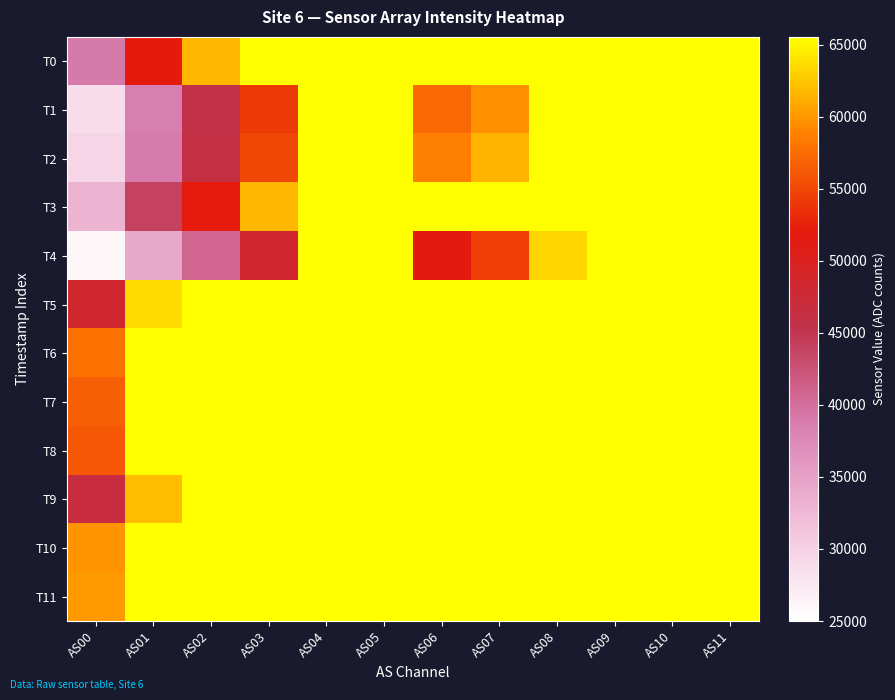

Reading left to right, what are all the values shown in this chart?

T0: AS00=39028	AS01=51992	AS02=61713	AS03=65535	AS04=65535	AS05=65535	AS06=65535	AS07=65535	AS08=65535	AS09=65535	AS10=65535	AS11=65535
T1: AS00=28699	AS01=38547	AS02=45801	AS03=54152	AS04=65535	AS05=65535	AS06=57237	AS07=59534	AS08=65535	AS09=65535	AS10=65535	AS11=65535
T2: AS00=29354	AS01=38828	AS02=46200	AS03=54952	AS04=65535	AS05=65535	AS06=58671	AS07=61550	AS08=65535	AS09=65535	AS10=65535	AS11=65535
T3: AS00=33044	AS01=43929	AS02=52218	AS03=61700	AS04=65535	AS05=65535	AS06=65535	AS07=65535	AS08=65535	AS09=65535	AS10=65535	AS11=65535
T4: AS00=25930	AS01=34243	AS02=40691	AS03=48578	AS04=65535	AS05=65535	AS06=51829	AS07=54520	AS08=63197	AS09=65535	AS10=65535	AS11=65535
T5: AS00=48433	AS01=63564	AS02=65535	AS03=65535	AS04=65535	AS05=65535	AS06=65535	AS07=65535	AS08=65535	AS09=65535	AS10=65535	AS11=65535
T6: AS00=57906	AS01=65535	AS02=65535	AS03=65535	AS04=65535	AS05=65535	AS06=65535	AS07=65535	AS08=65535	AS09=65535	AS10=65535	AS11=65535
T7: AS00=56575	AS01=65535	AS02=65535	AS03=65535	AS04=65535	AS05=65535	AS06=65535	AS07=65535	AS08=65535	AS09=65535	AS10=65535	AS11=65535
T8: AS00=56191	AS01=65535	AS02=65535	AS03=65535	AS04=65535	AS05=65535	AS06=65535	AS07=65535	AS08=65535	AS09=65535	AS10=65535	AS11=65535
T9: AS00=46790	AS01=61936	AS02=65535	AS03=65535	AS04=65535	AS05=65535	AS06=65535	AS07=65535	AS08=65535	AS09=65535	AS10=65535	AS11=65535
T10: AS00=59732	AS01=65535	AS02=65535	AS03=65535	AS04=65535	AS05=65535	AS06=65535	AS07=65535	AS08=65535	AS09=65535	AS10=65535	AS11=65535
T11: AS00=60133	AS01=65535	AS02=65535	AS03=65535	AS04=65535	AS05=65535	AS06=65535	AS07=65535	AS08=65535	AS09=65535	AS10=65535	AS11=65535